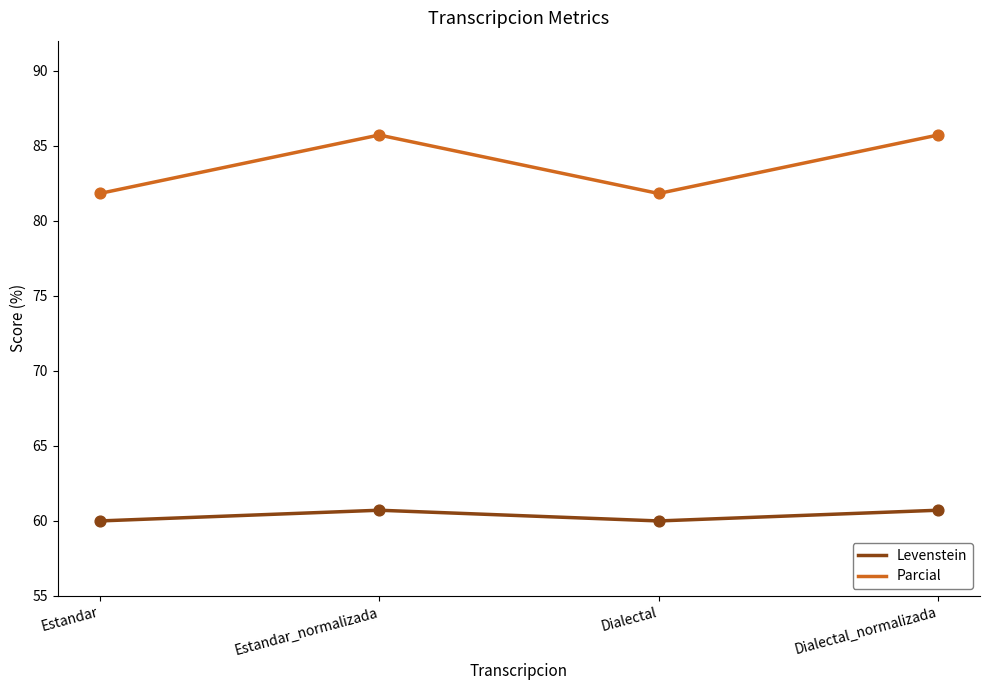

What are all the series names shown in the legend?

Levenstein, Parcial